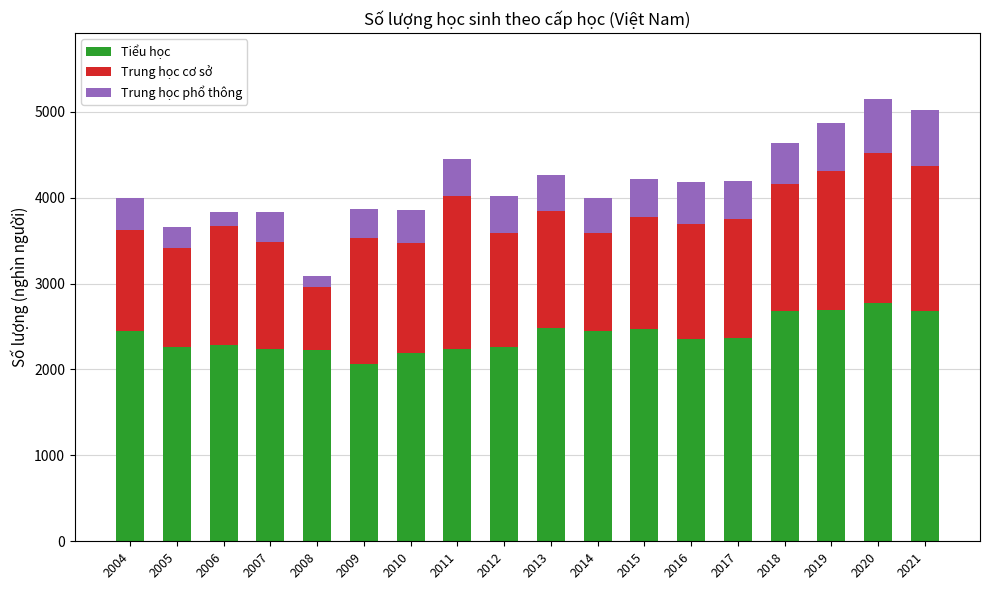

What is the total value across all series at 2005?

3664